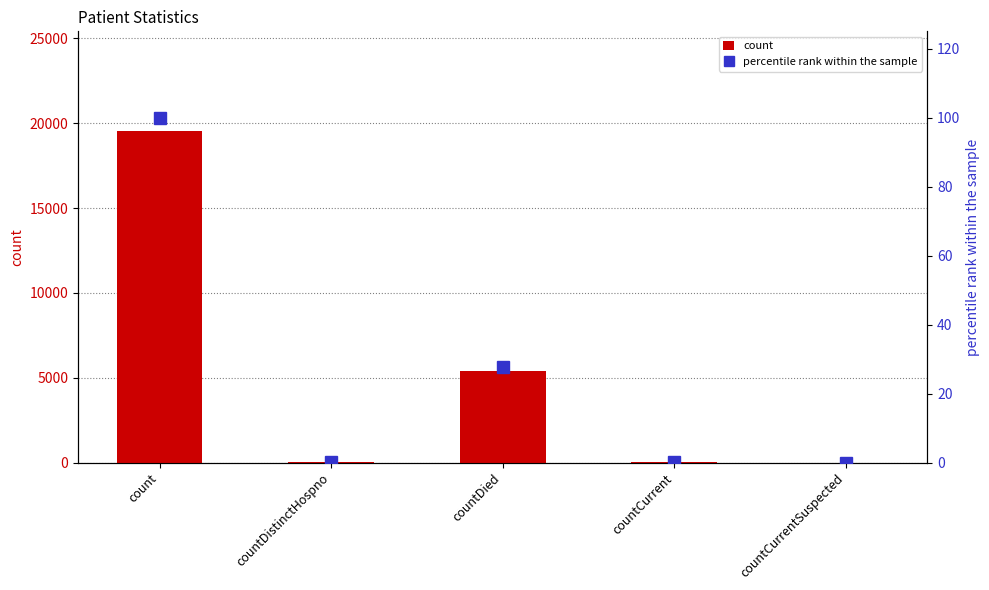

How many values in the count series are below 33?

2